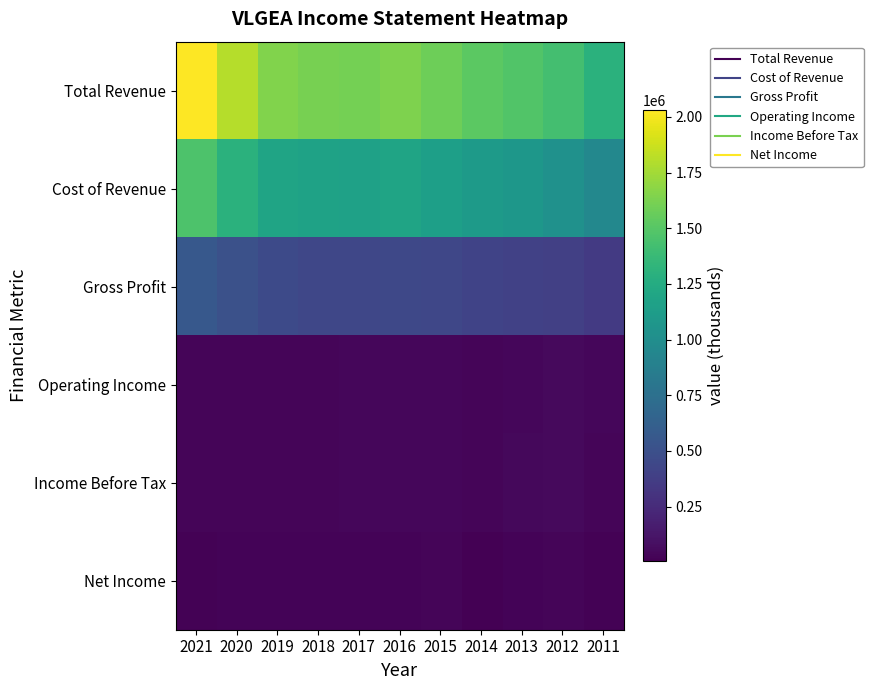

Which series has the largest range (max minus min)?

Total Revenue